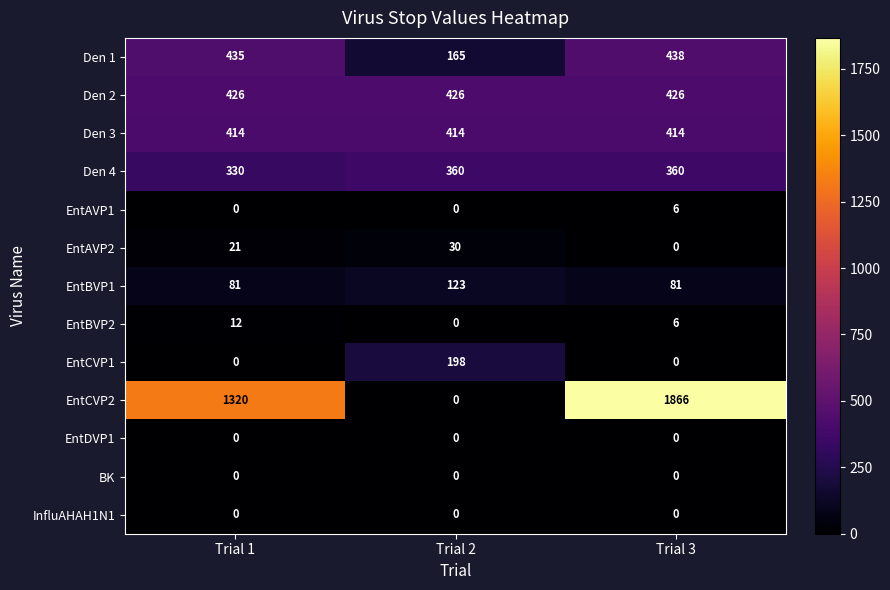

What is the total value across all series at Trial 1?

3039